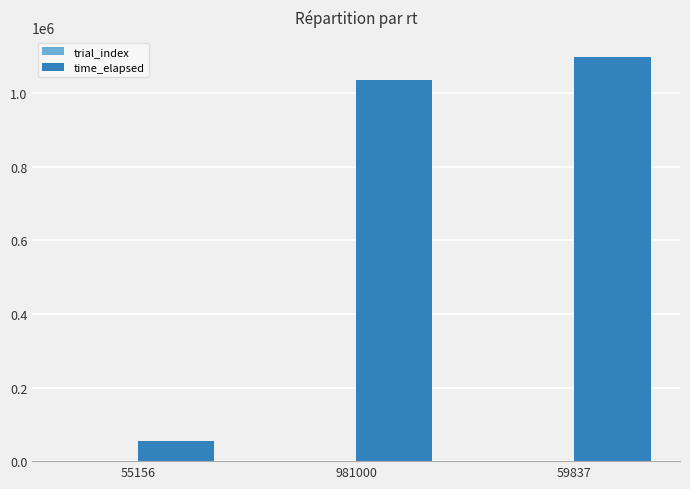

At which label does time_elapsed reach its peak?

59837